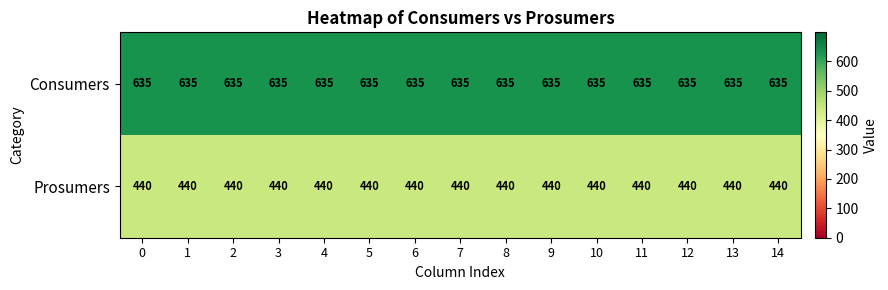

What is the spread (max minus min) of values at 2?

195